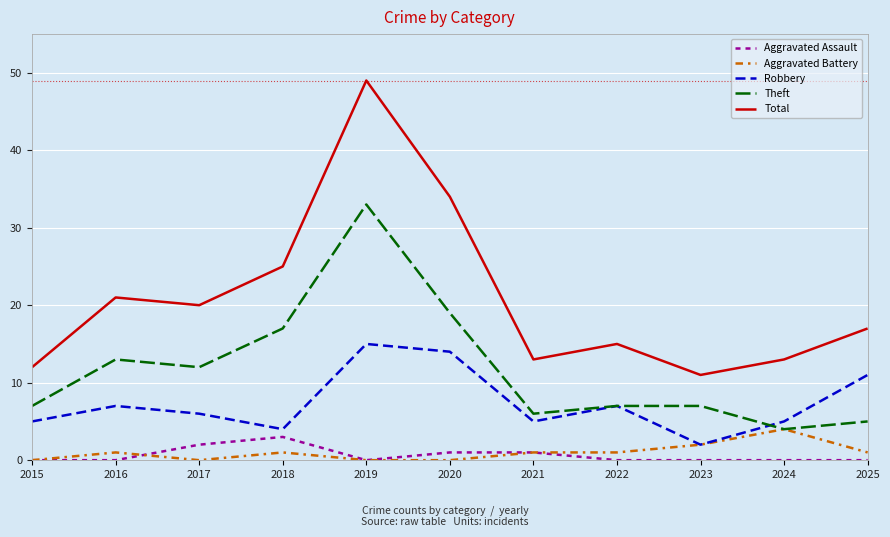

Which series has the largest total across all categories?

Total